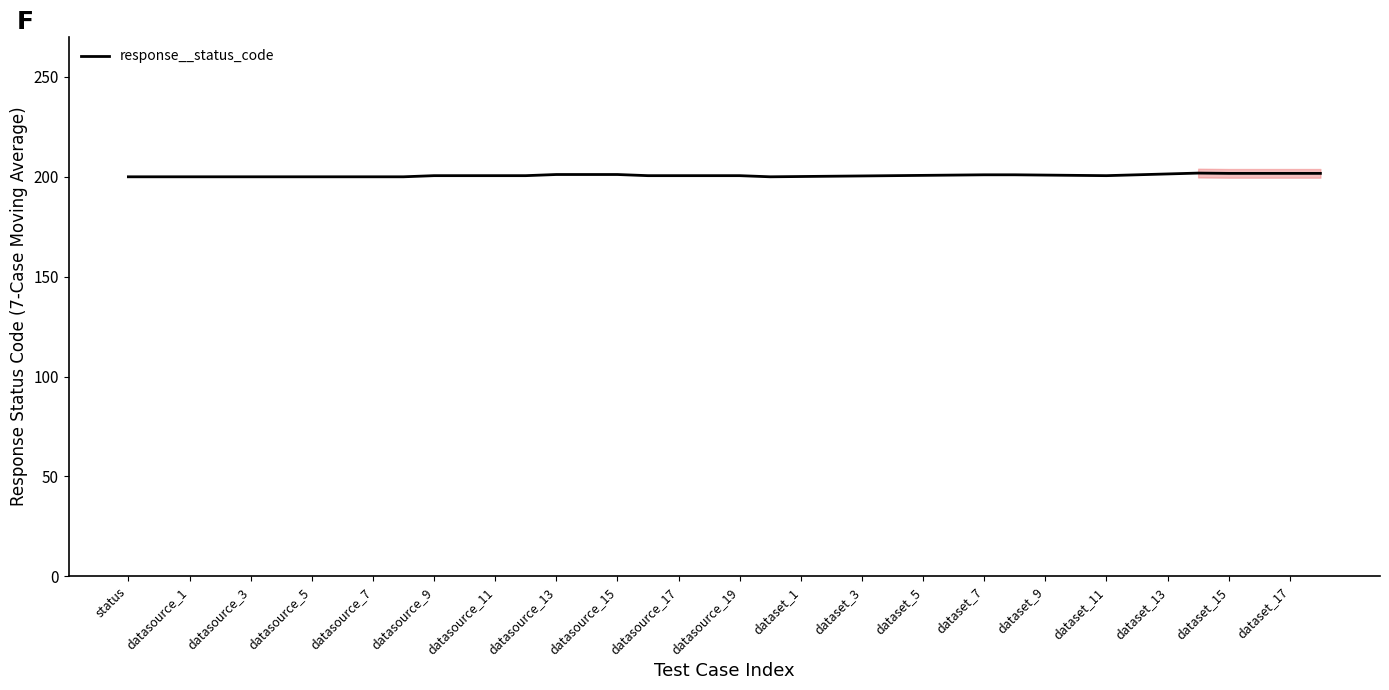

How many points are lower than both their immediate neighbors (excluding endpoints)?

2